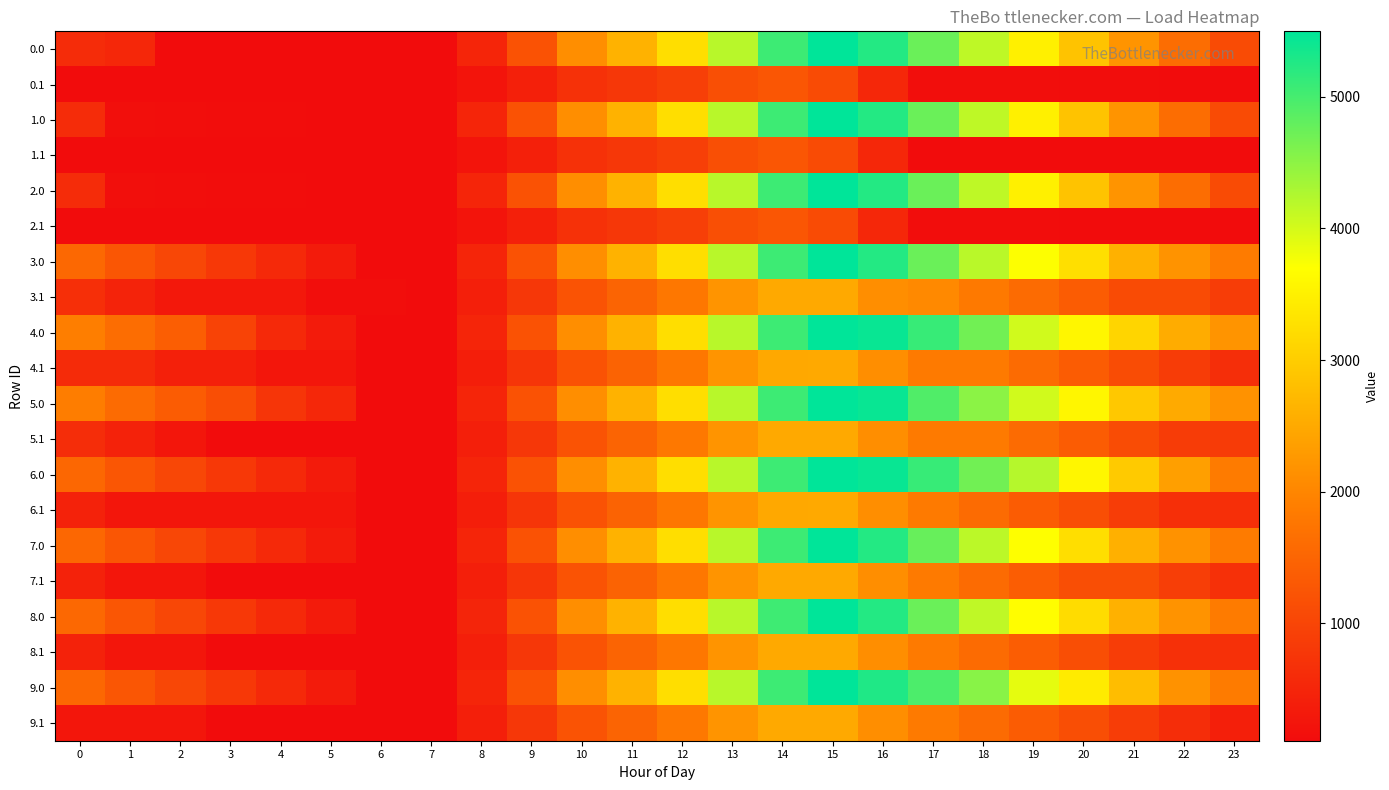

What is the spread (max minus min) of values at 8?

267.4